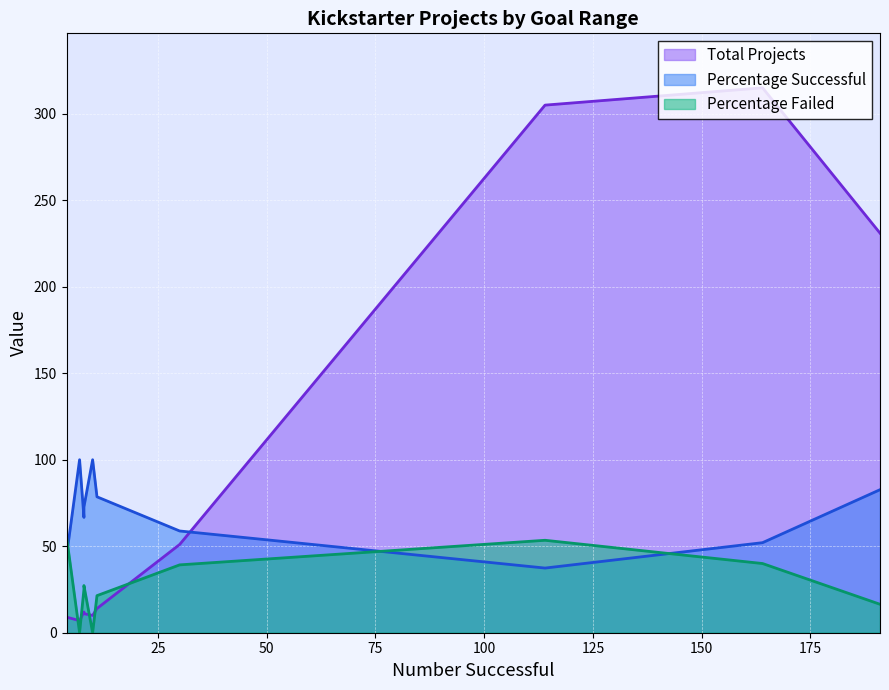

Is the value of Percentage Successful at Greater than or equal to 50000 greater than the value of Percentage Failed at Less than 1000?

No